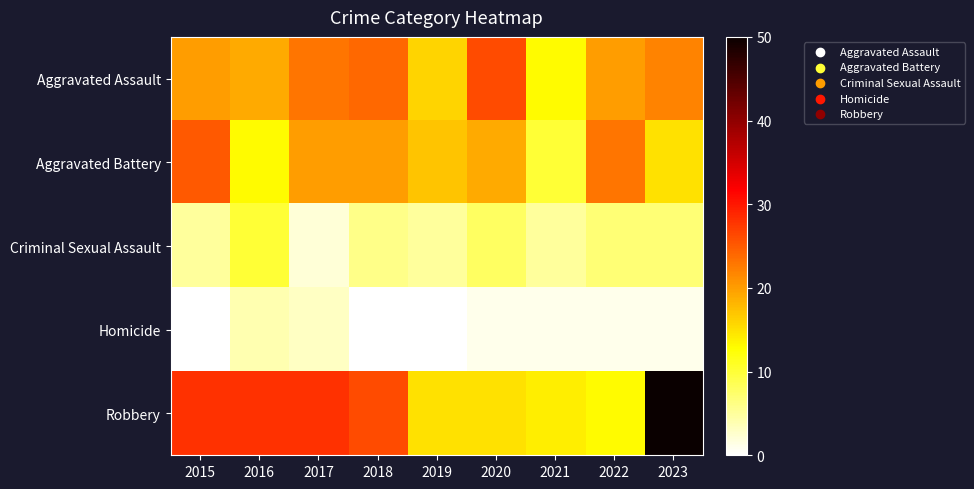

Which series has the largest range (max minus min)?

Robbery